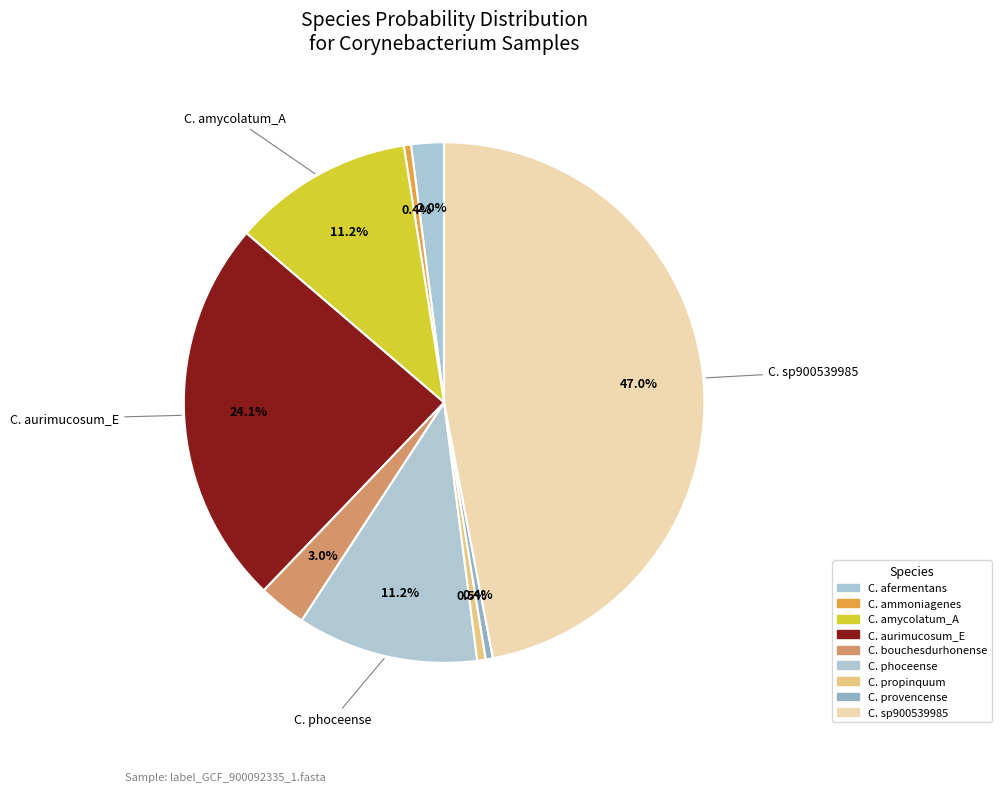

Which category has the smallest portion of the pie?

s__Corynebacterium provencense